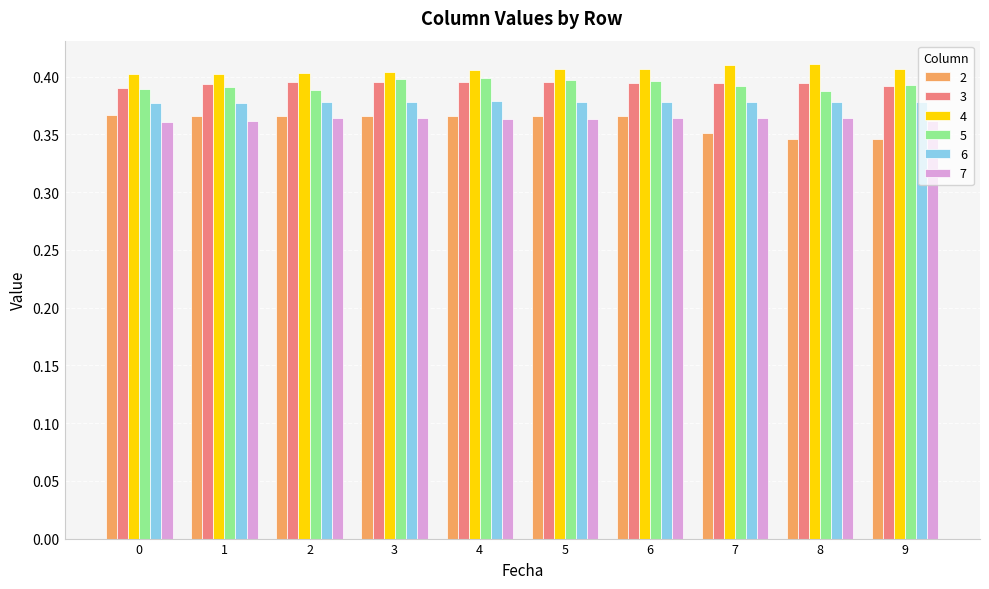

How many 7 values are between 0 and 1?

10